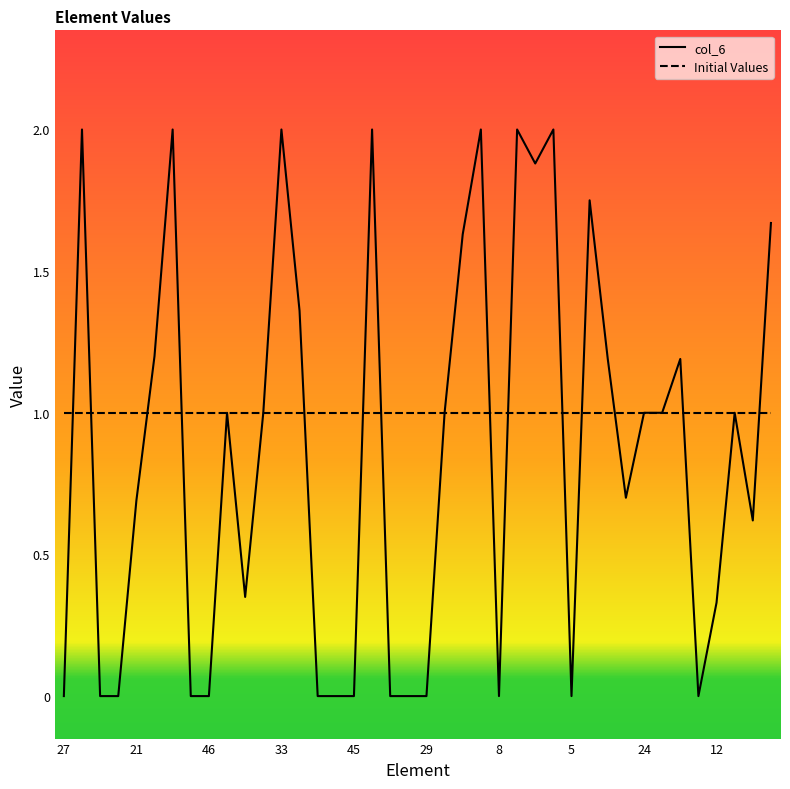

Which series has the largest total across all categories?

Initial Values